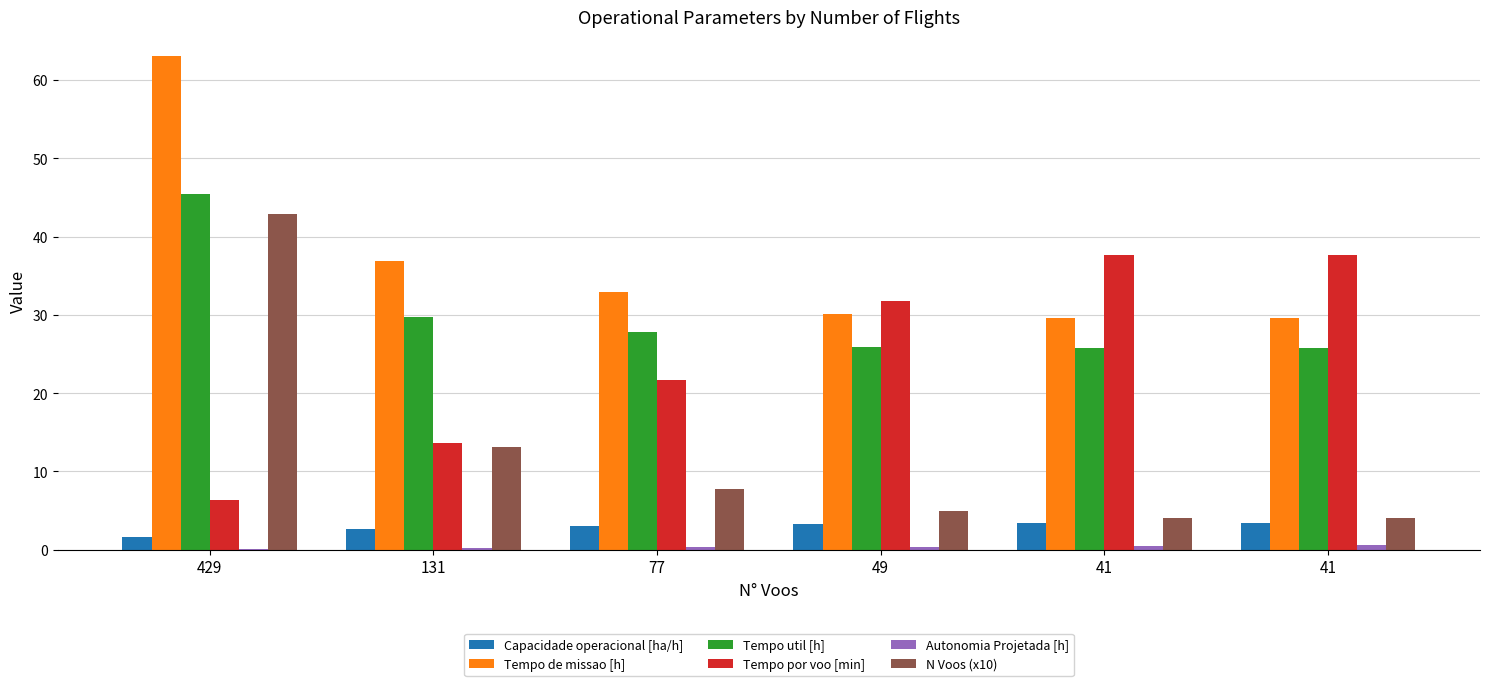

Reading right to left, transcribe all the data shown in this chart.

Capacidade operacional [ha/h]: 41=3.4	41=3.4	49=3.3	77=3.0	131=2.7	429=1.6
Tempo de missao [h]: 41=29.6	41=29.6	49=30.1	77=32.9	131=36.9	429=63.1
Tempo util [h]: 41=25.7	41=25.7	49=25.9	77=27.8	131=29.8	429=45.4
Tempo por voo [min]: 41=37.7	41=37.6	49=31.8	77=21.6	131=13.6	429=6.3
Autonomia Projetada [h]: 41=0.6	41=0.5	49=0.4	77=0.3	131=0.2	429=0.1
N Voos (x10): 41=4.1	41=4.1	49=4.9	77=7.7	131=13.1	429=42.9